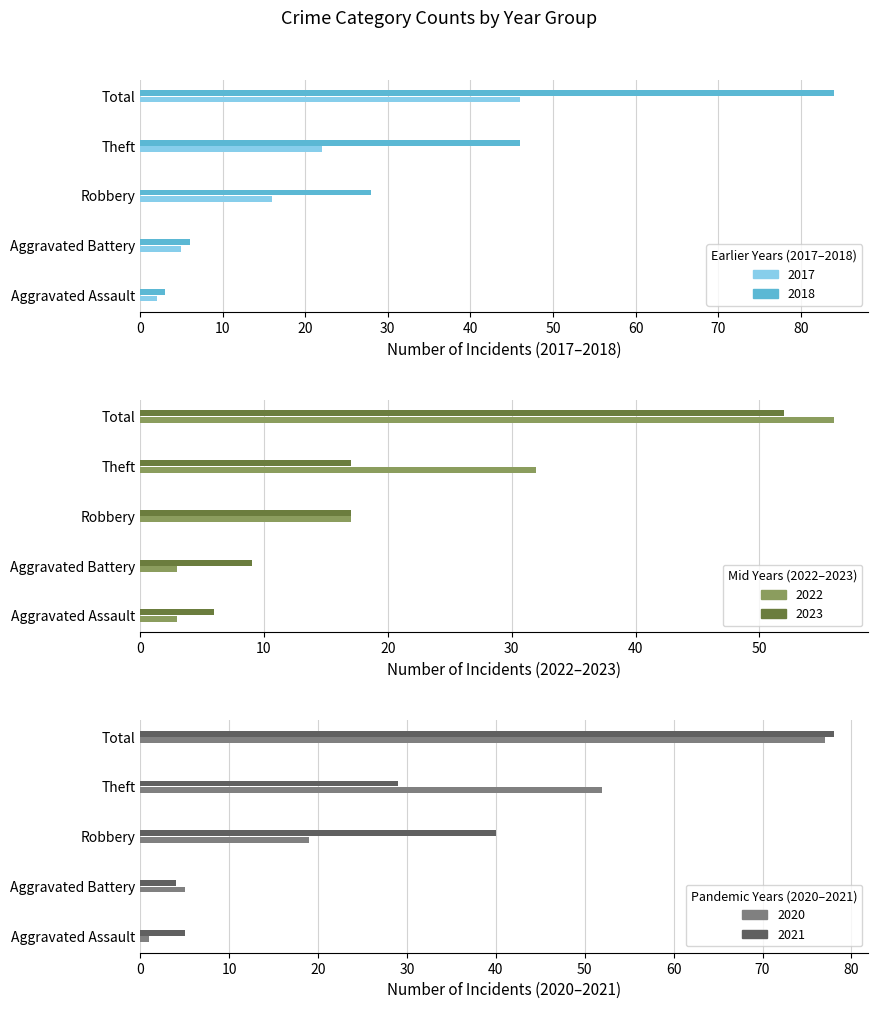

What are all the series names shown in the legend?

2017, 2018, 2022, 2023, 2021, 2020